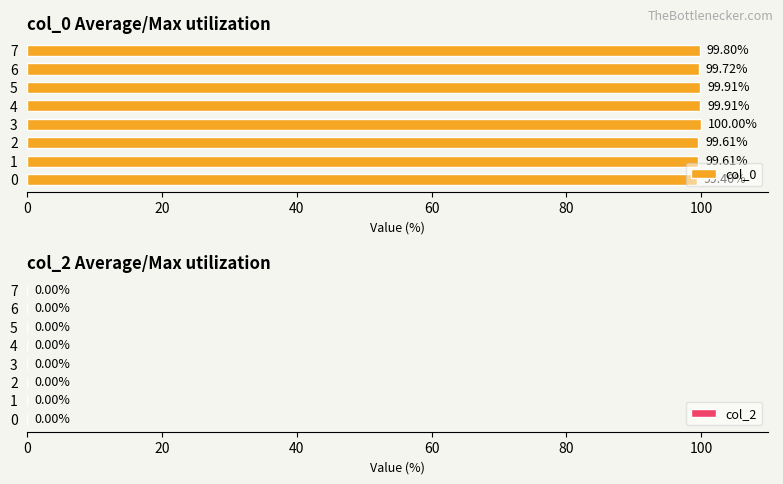

What is the ratio of the value at 7 to the value at 4?

1.0